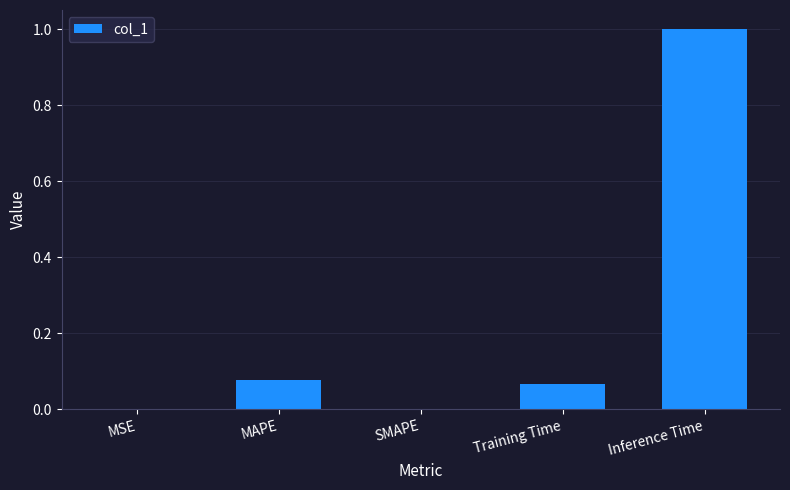

What is the greatest value displayed?

1.0